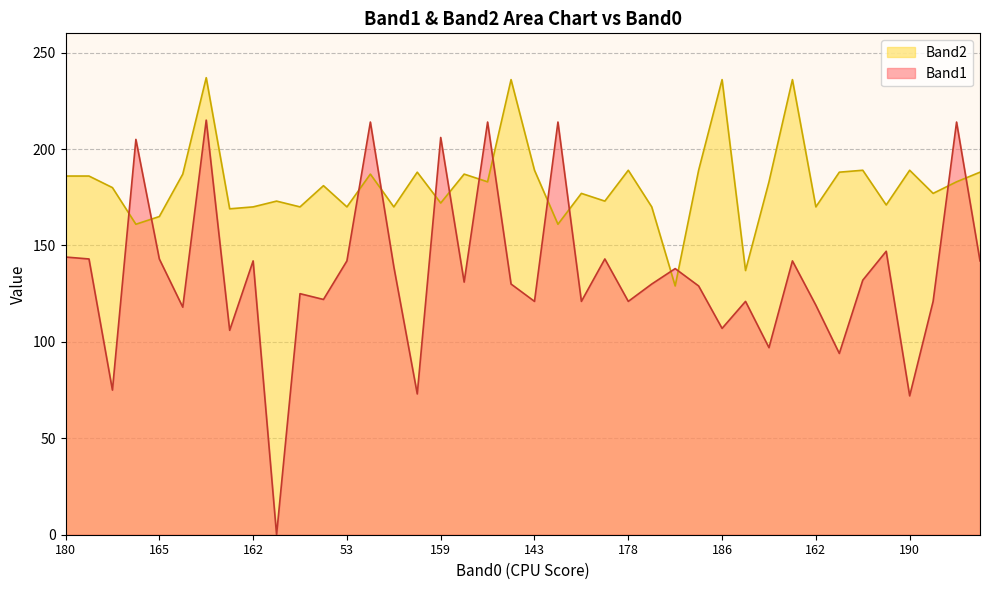

How many positive values does the Band1 series have?

39